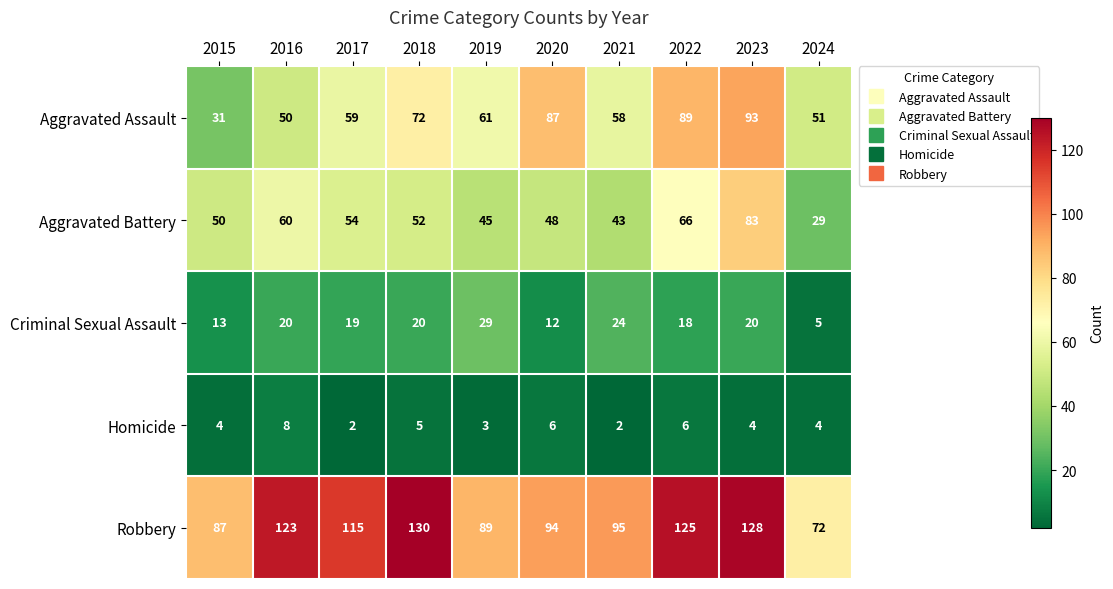

What is the sum of the Criminal Sexual Assault values at 2019 and 2018?

49